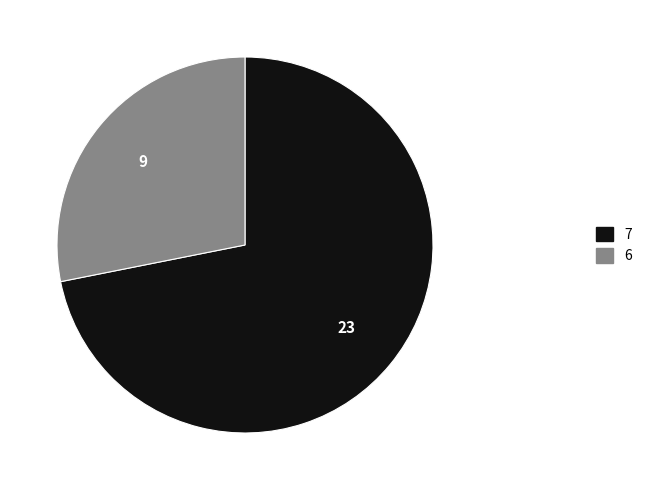

Rank the categories by value from lowest to highest.

6, 7